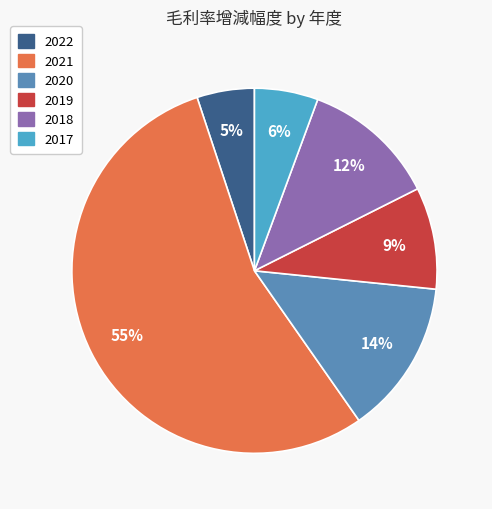

How many segments does this pie chart have?

6